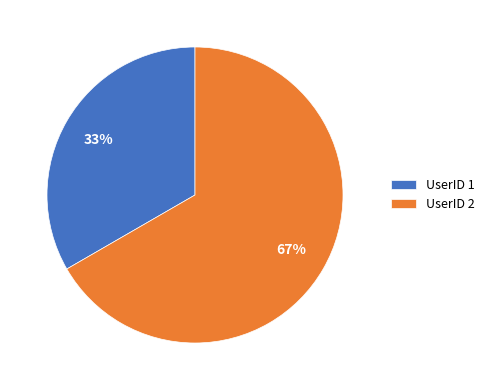

The UserID 1 slice represents 20% of the pie. True or false?

False